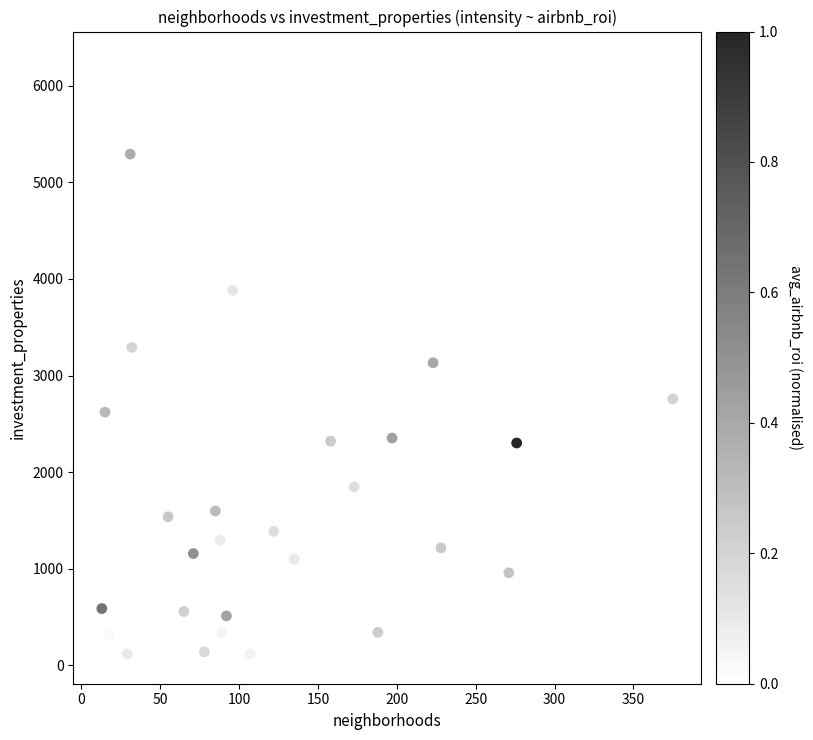

What is the range of X values (max minus min)?

362